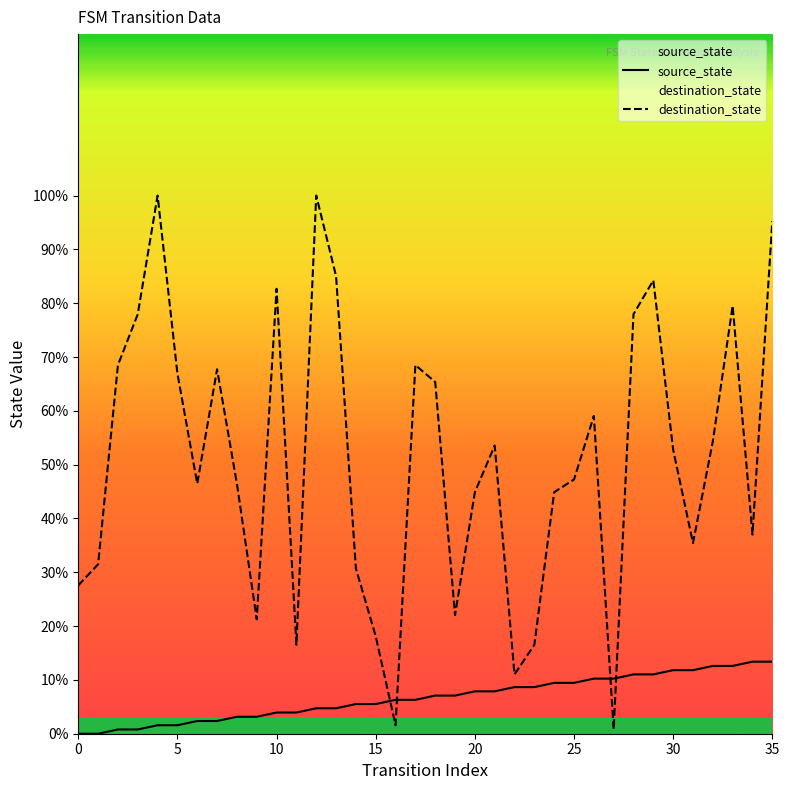

What is the sum of the source_state values at 13 and 17?

11.0